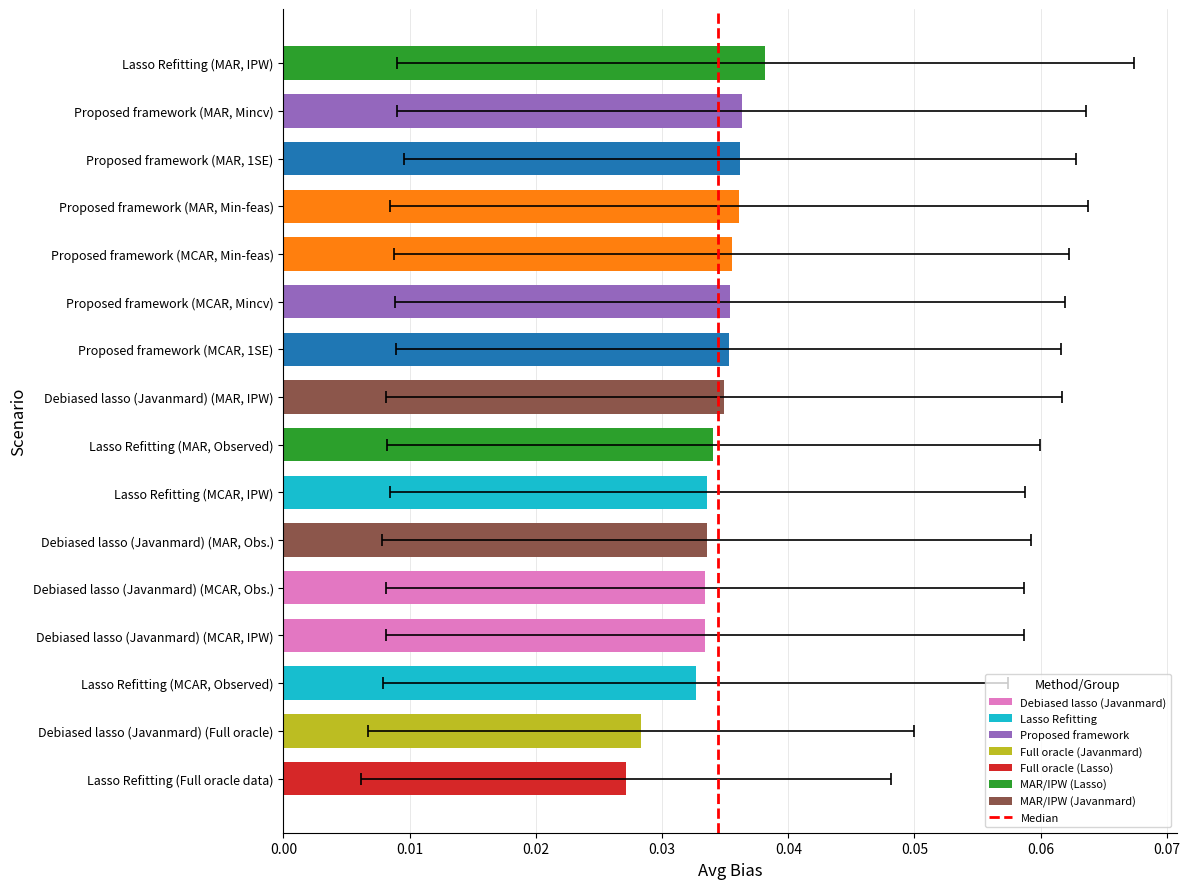

What is the change in value from 0.00 to 0.01?

+1